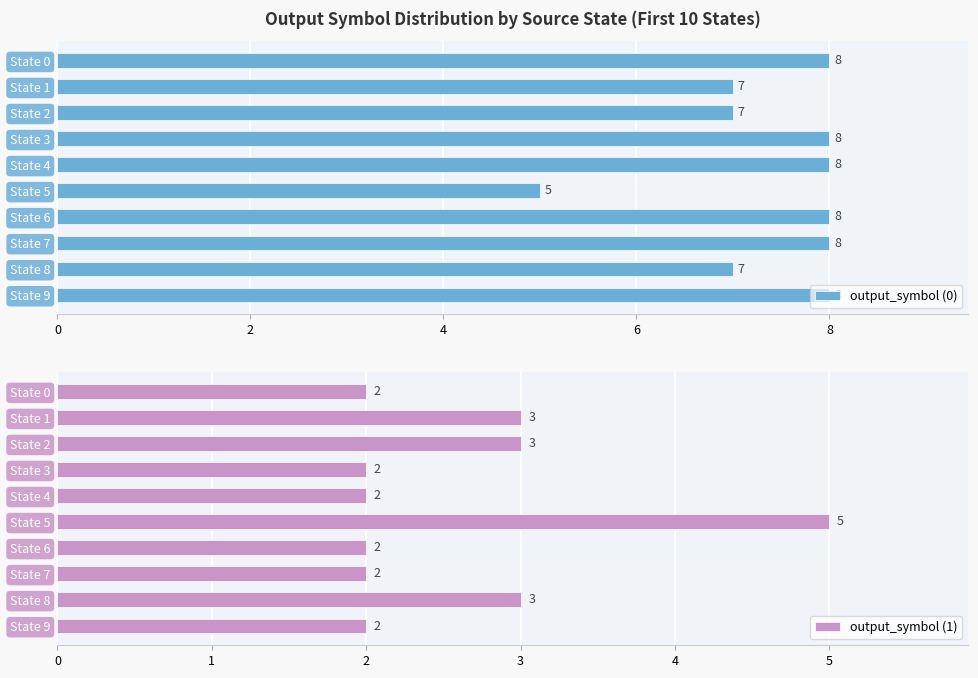

Rank the series by their maximum value, from highest to lowest.

output_symbol (0), output_symbol (1)